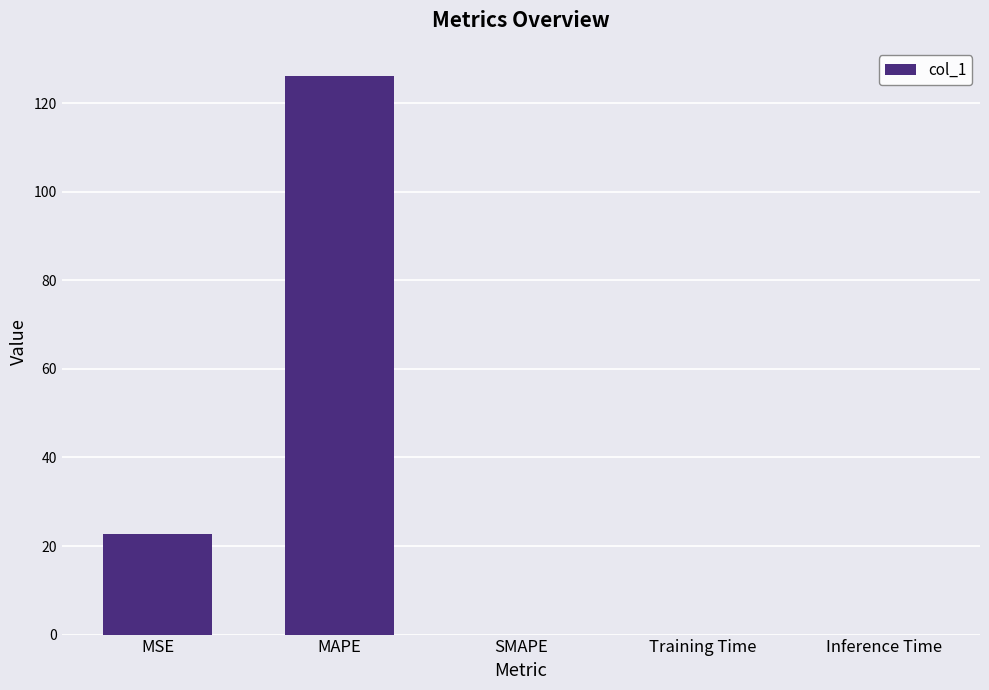

What is the sum of all values?

148.9